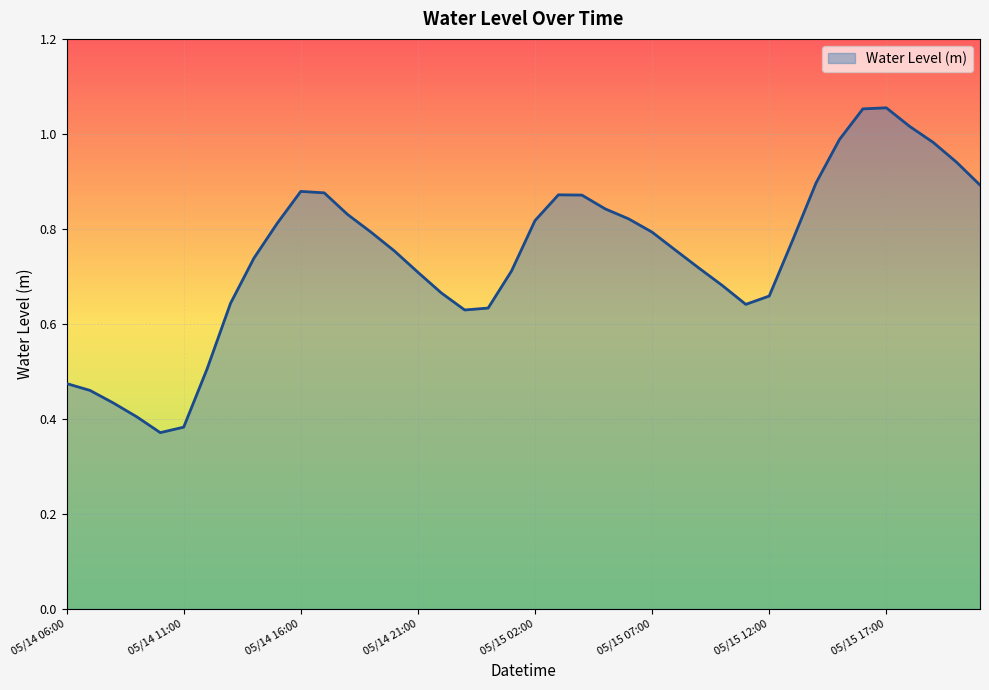

Reading left to right, transcribe all the data shown in this chart.

0.5	0.5	0.4	0.4	0.4	0.4	0.5	0.6	0.7	0.8	0.9	0.9	0.8	0.8	0.8	0.7	0.7	0.6	0.6	0.7	0.8	0.9	0.9	0.8	0.8	0.8	0.8	0.7	0.7	0.6	0.7	0.8	0.9	1.0	1.1	1.1	1.0	1.0	0.9	0.9